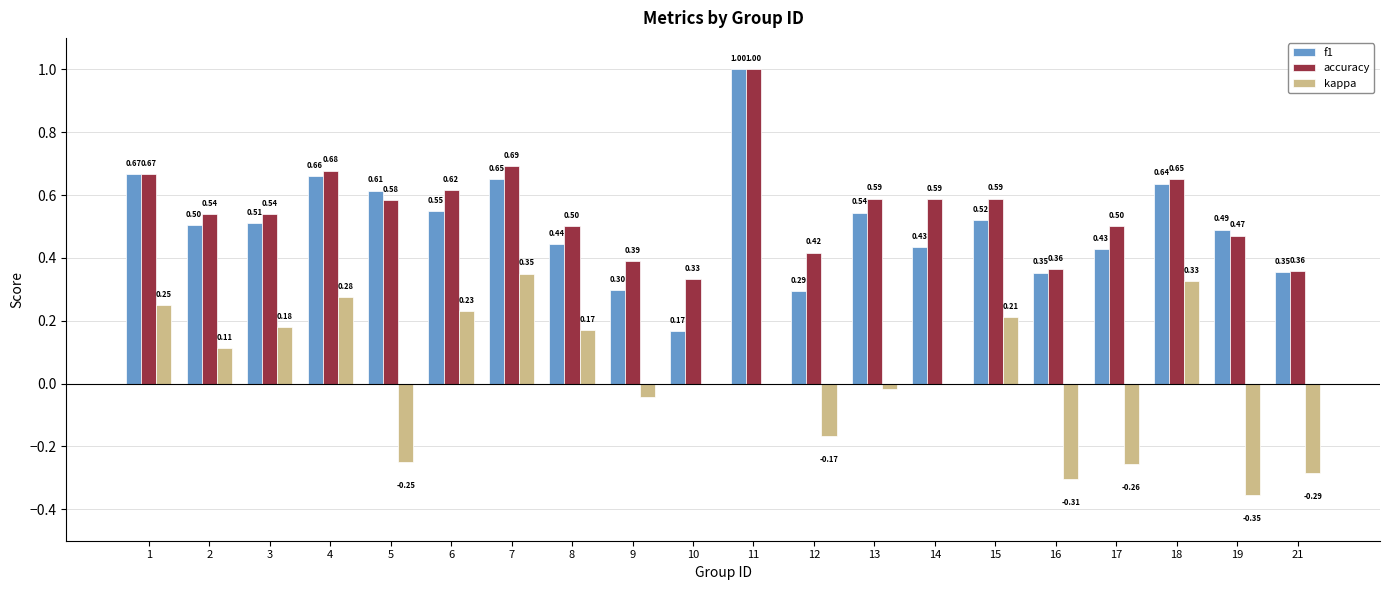

What is the sum of the accuracy values at 9 and 4?

1.1